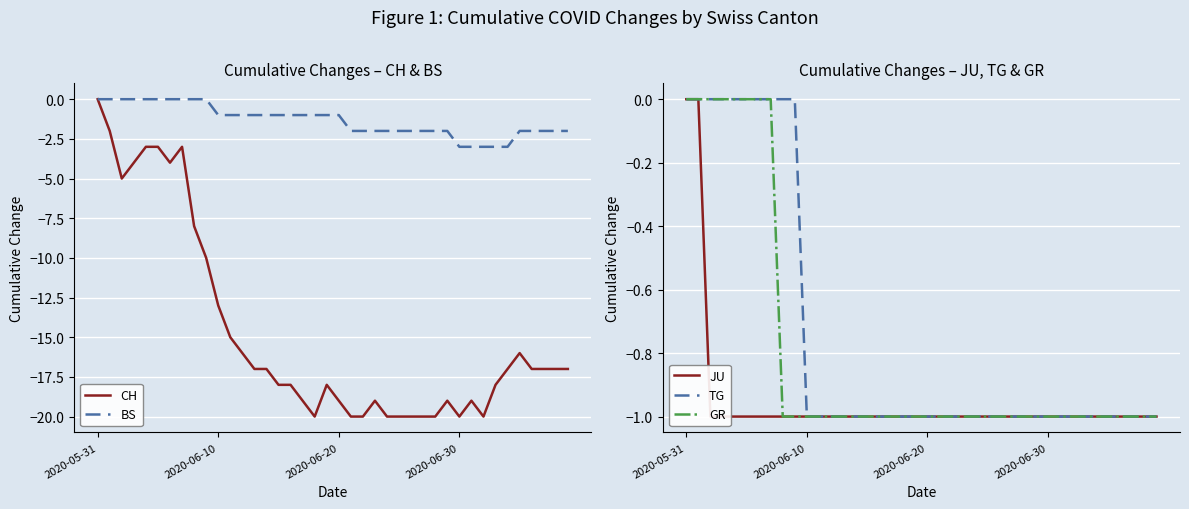

The value of TG at 2020-06-10 is -1. True or false?

True